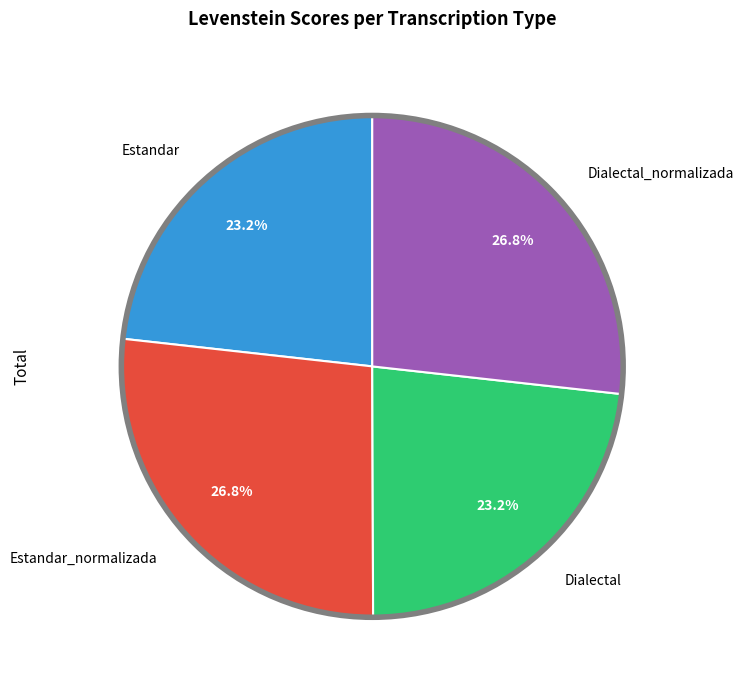

Does Estandar_normalizada account for over 50% of the chart?

No